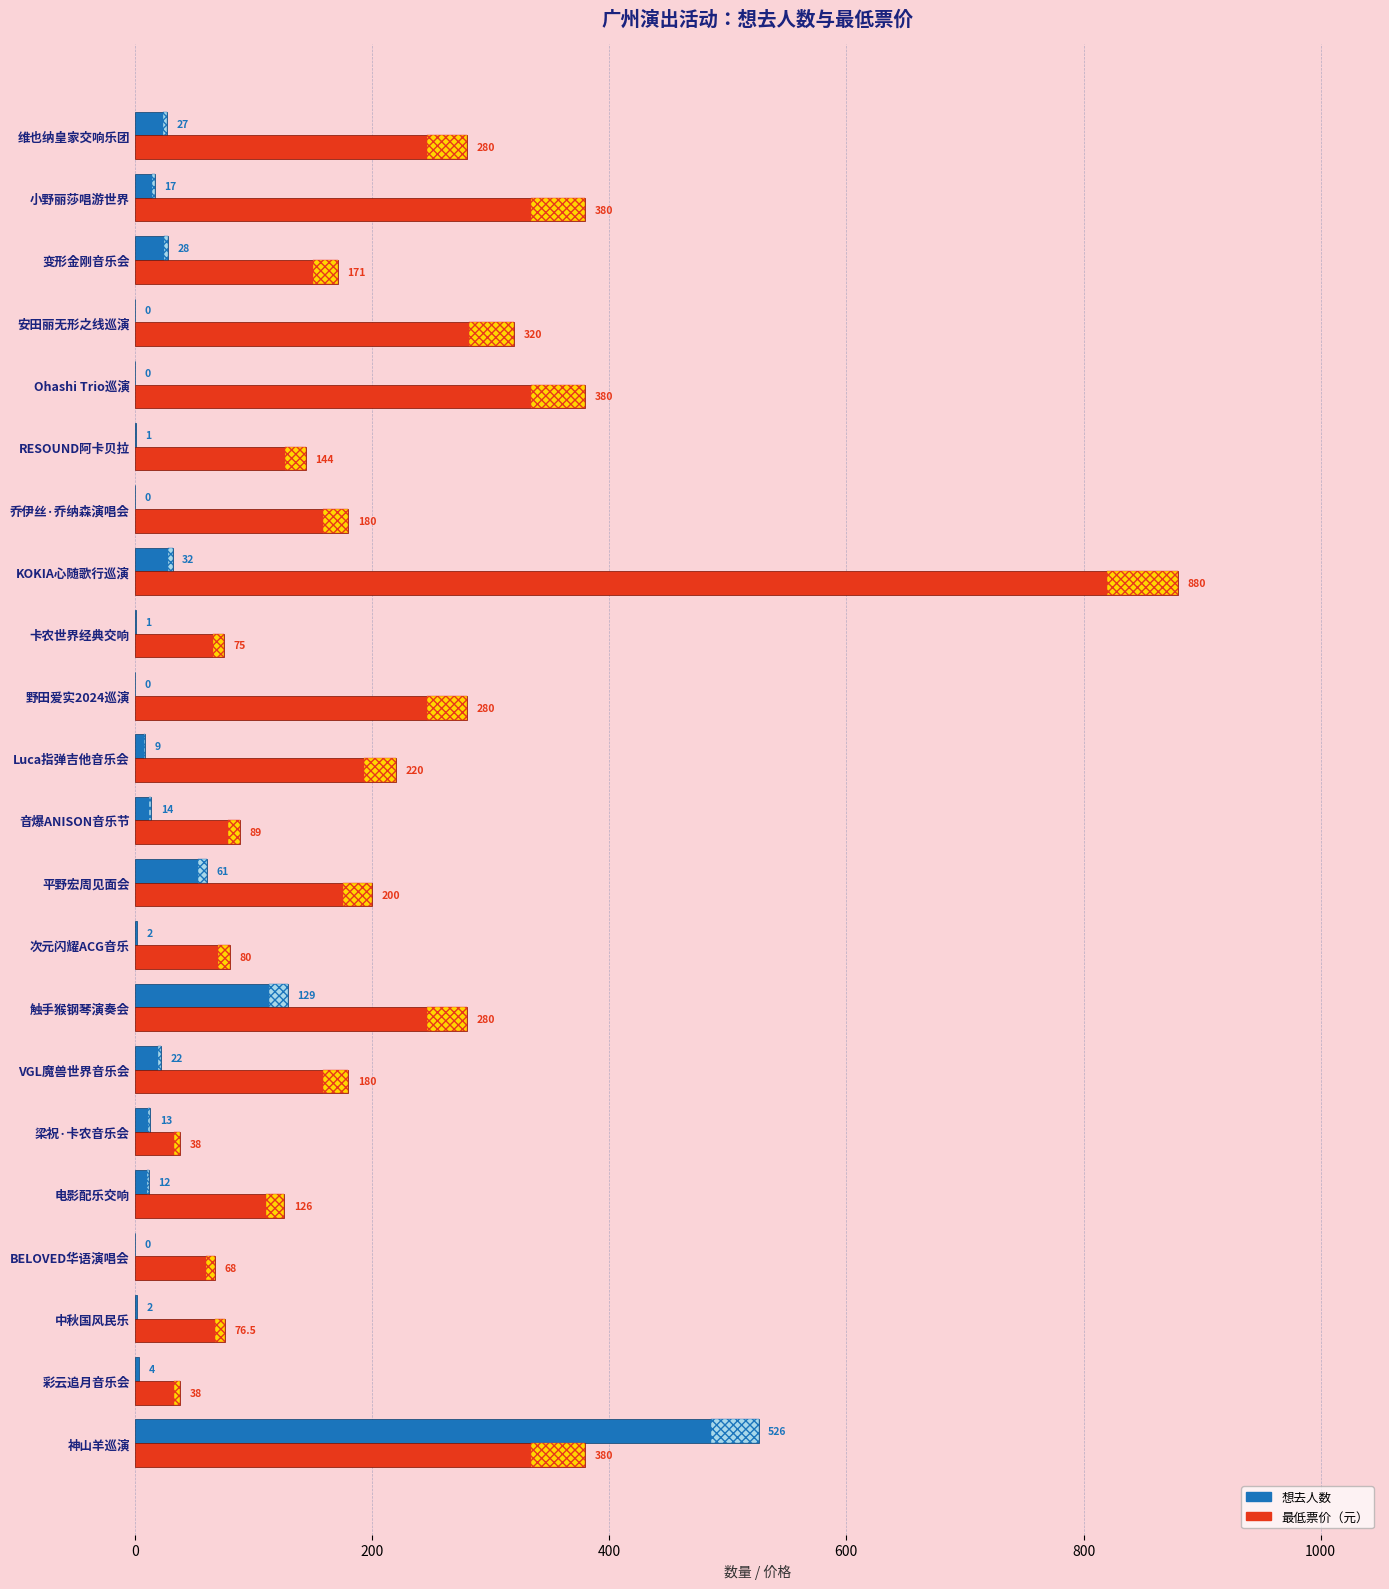

Which category has the highest value in the 最低票价（元） series?

KOKIA心随歌行巡演